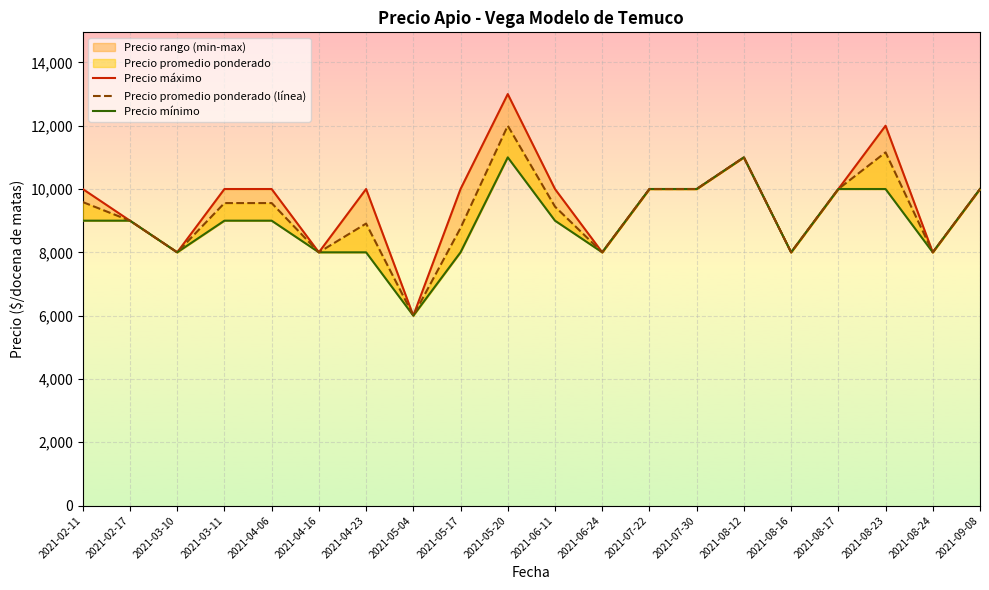

List the labels in order of Precio mínimo value, smallest first.

2021-05-04, 2021-03-10, 2021-04-16, 2021-04-23, 2021-05-17, 2021-06-24, 2021-08-16, 2021-08-24, 2021-02-11, 2021-02-17, 2021-03-11, 2021-04-06, 2021-06-11, 2021-07-22, 2021-07-30, 2021-08-17, 2021-08-23, 2021-09-08, 2021-05-20, 2021-08-12